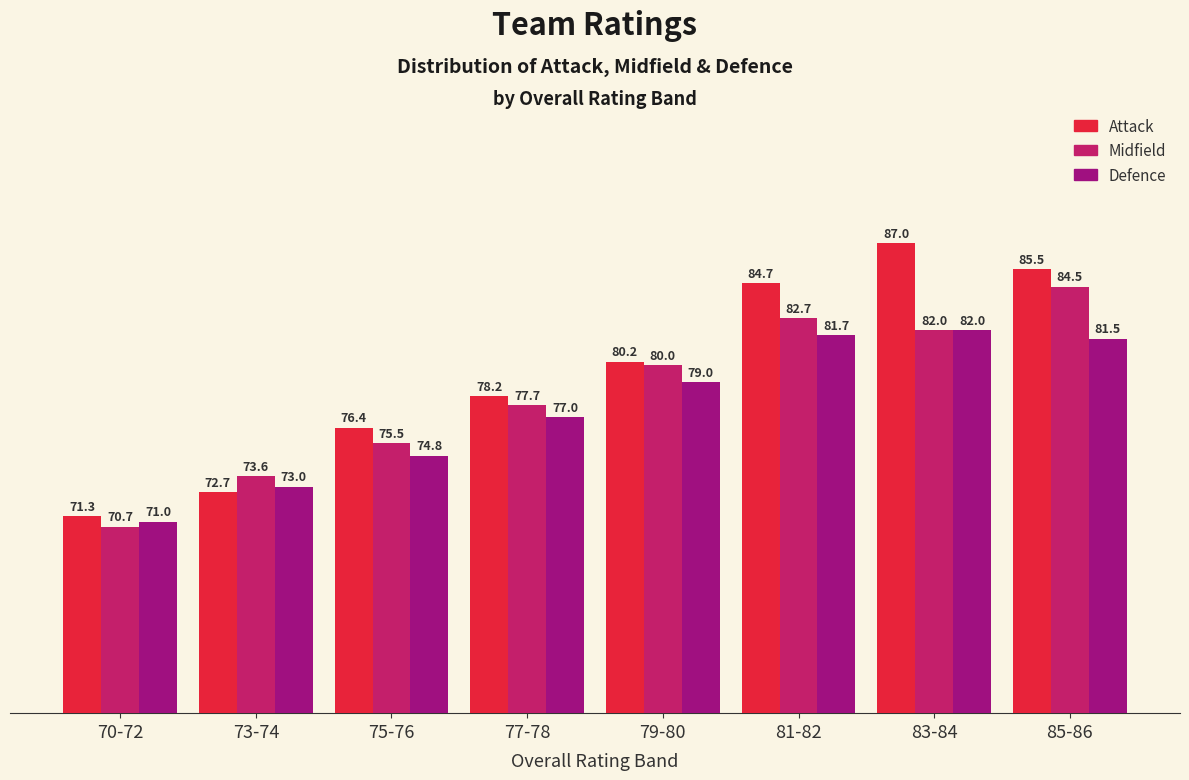

What is the sum of all Defence values?

620.0